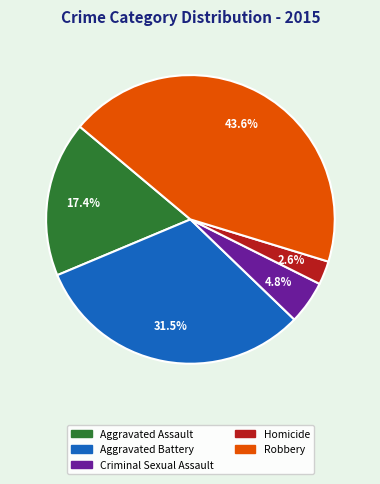

To the nearest percent, what is the combined percentage of Robbery and Aggravated Battery?

75%